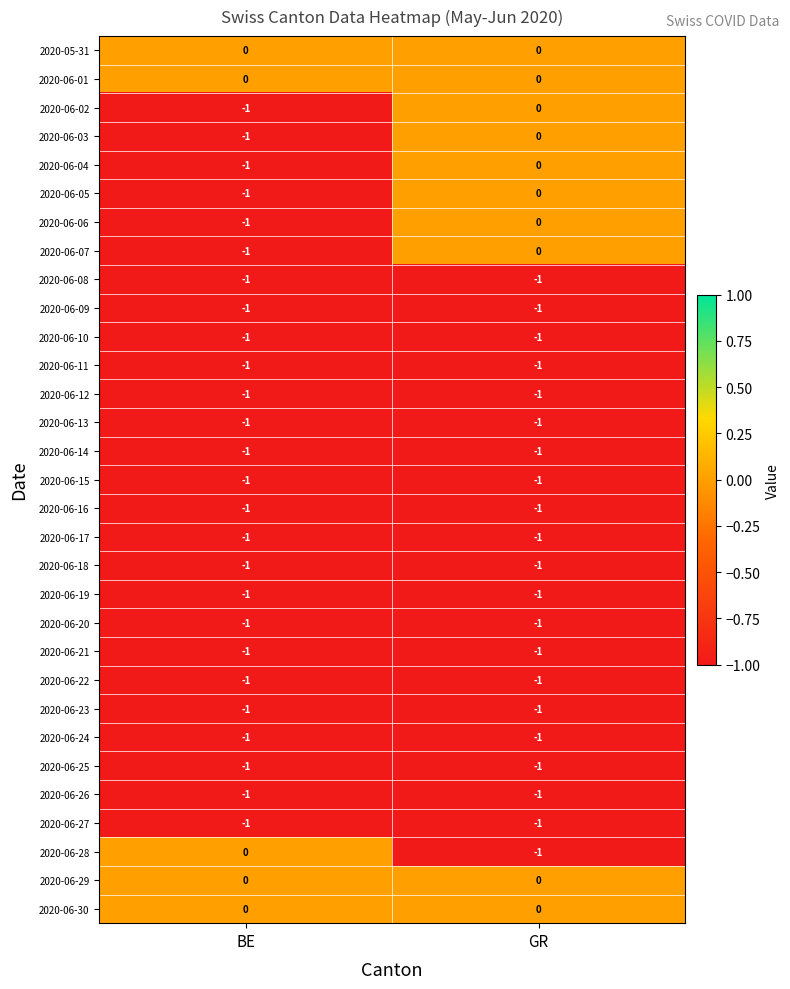

Count the number of categories in the chart.

2